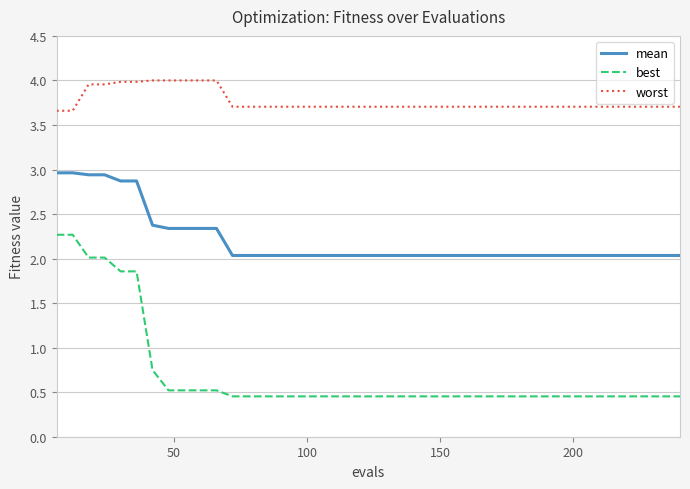

True or false: worst and mean cross at least once.

False